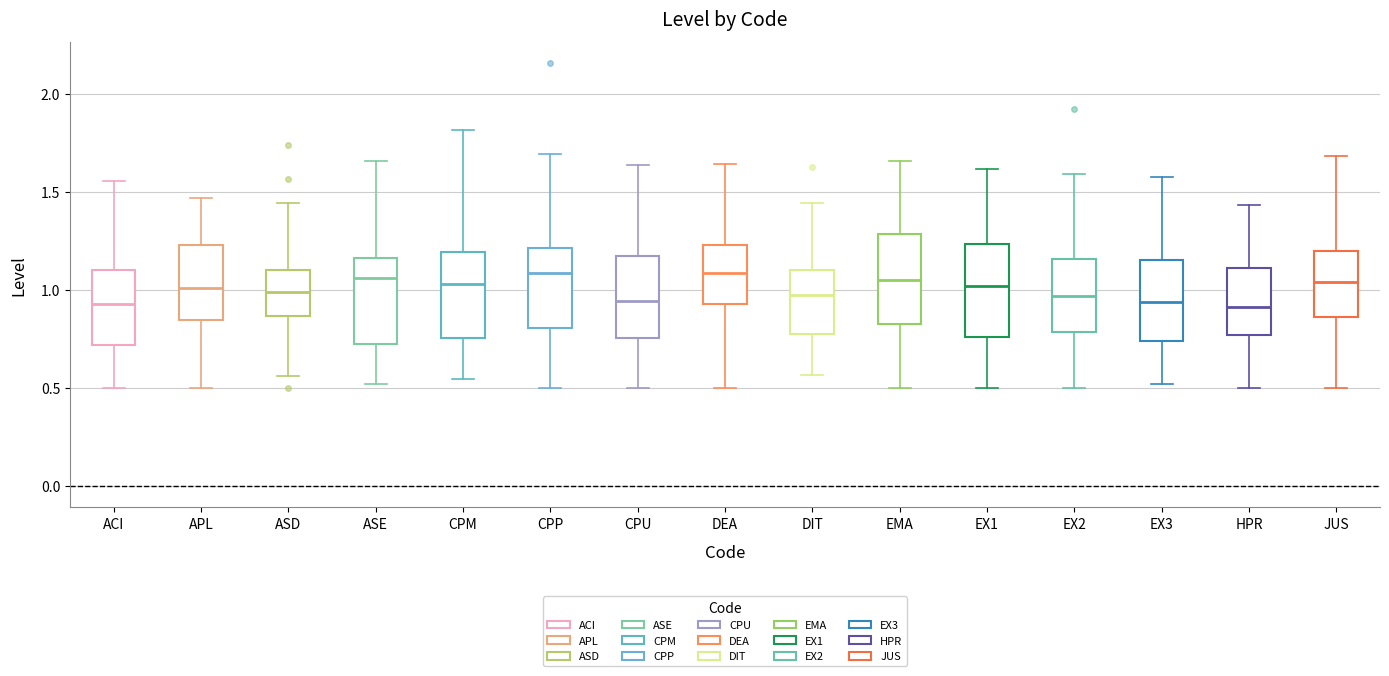

Reading left to right, transcribe this box plot: for each box, give where its median line is, the range the box spans, and where its two whiskers end, as read against the y-axis. The values are not printed on the chart, so give them approximately, as read against the axis.

ACI: median 0.95, box 0.70 to 1.10, whiskers 0.50 to 1.55
APL: median 1.00, box 0.85 to 1.25, whiskers 0.50 to 1.45
ASD: median 1.00, box 0.85 to 1.10, whiskers 0.55 to 1.45
ASE: median 1.05, box 0.75 to 1.15, whiskers 0.50 to 1.65
CPM: median 1.05, box 0.75 to 1.20, whiskers 0.55 to 1.80
CPP: median 1.10, box 0.80 to 1.20, whiskers 0.50 to 1.70
CPU: median 0.95, box 0.75 to 1.15, whiskers 0.50 to 1.65
DEA: median 1.10, box 0.95 to 1.25, whiskers 0.50 to 1.65
DIT: median 1.00, box 0.80 to 1.10, whiskers 0.55 to 1.45
EMA: median 1.05, box 0.85 to 1.30, whiskers 0.50 to 1.65
EX1: median 1.00, box 0.75 to 1.25, whiskers 0.50 to 1.60
EX2: median 0.95, box 0.80 to 1.15, whiskers 0.50 to 1.60
EX3: median 0.95, box 0.75 to 1.15, whiskers 0.50 to 1.55
HPR: median 0.90, box 0.75 to 1.10, whiskers 0.50 to 1.45
JUS: median 1.05, box 0.85 to 1.20, whiskers 0.50 to 1.70